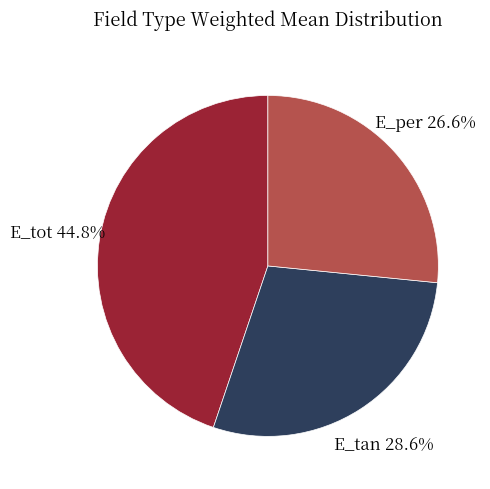

Count the number of slices in the pie.

3